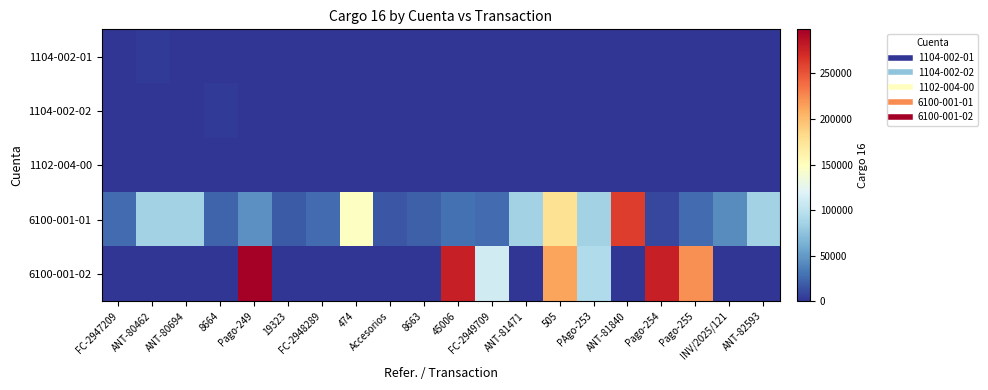

Rank the series at Pago-254 from lowest to highest value.

1104-002-01, 1104-002-02, 1102-004-00, 6100-001-01, 6100-001-02